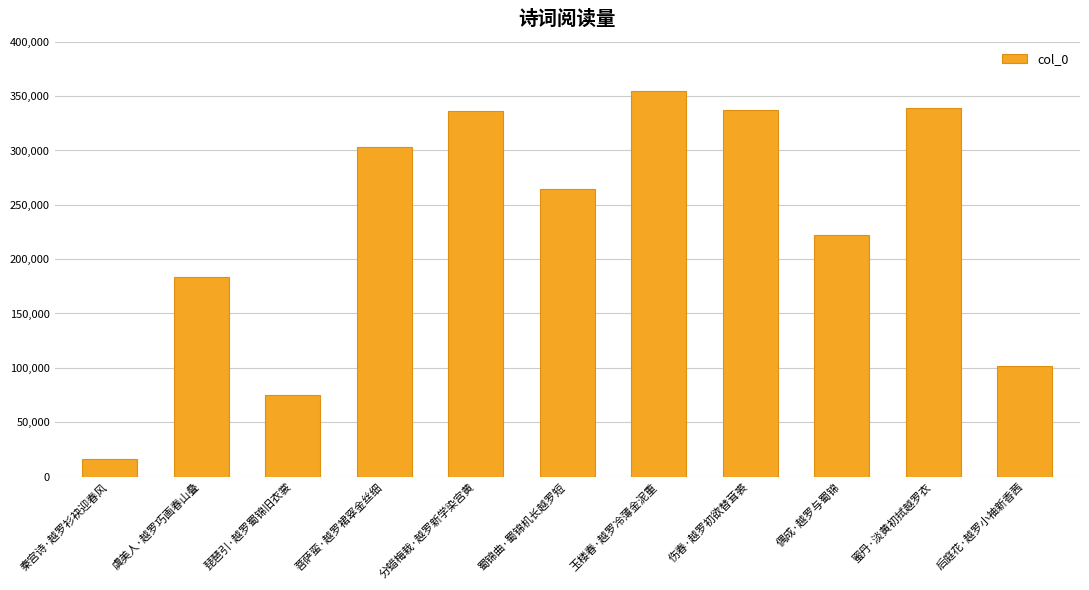

What position from the right is 琵琶引·越罗蜀锦旧衣裳?

9